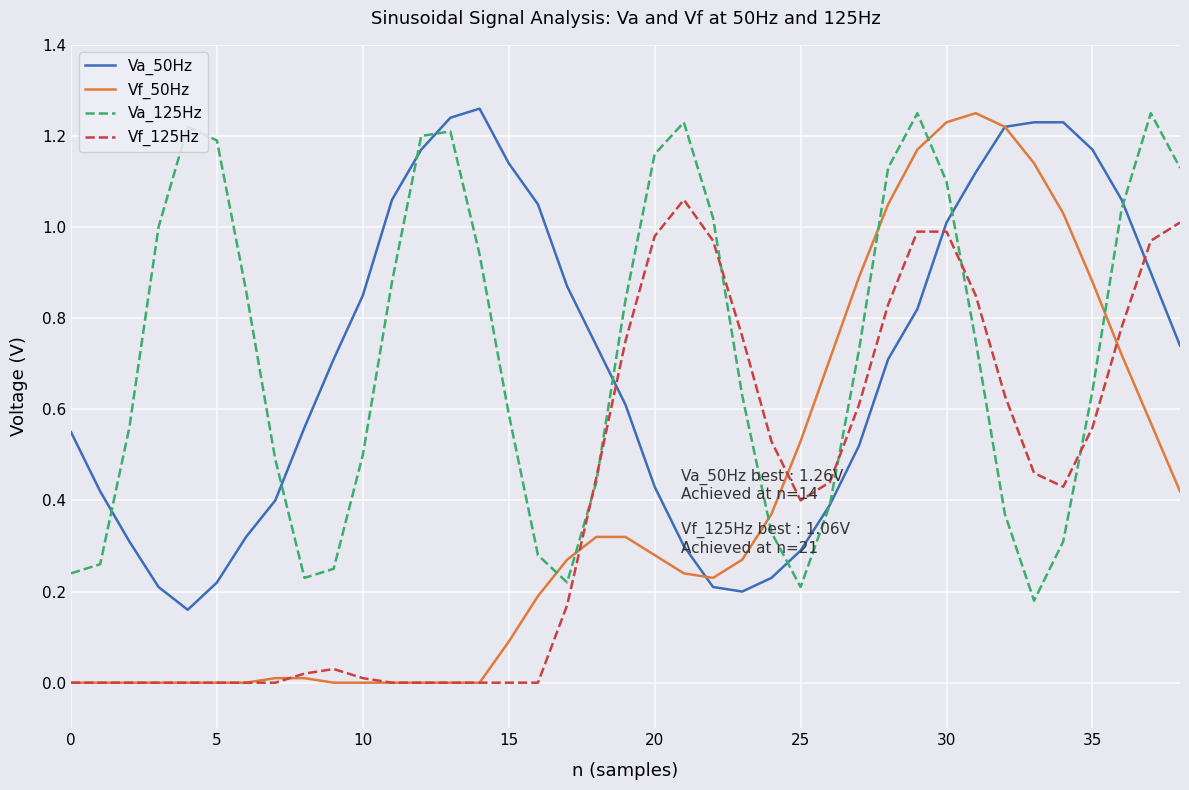

How many lines are shown in the chart?

4